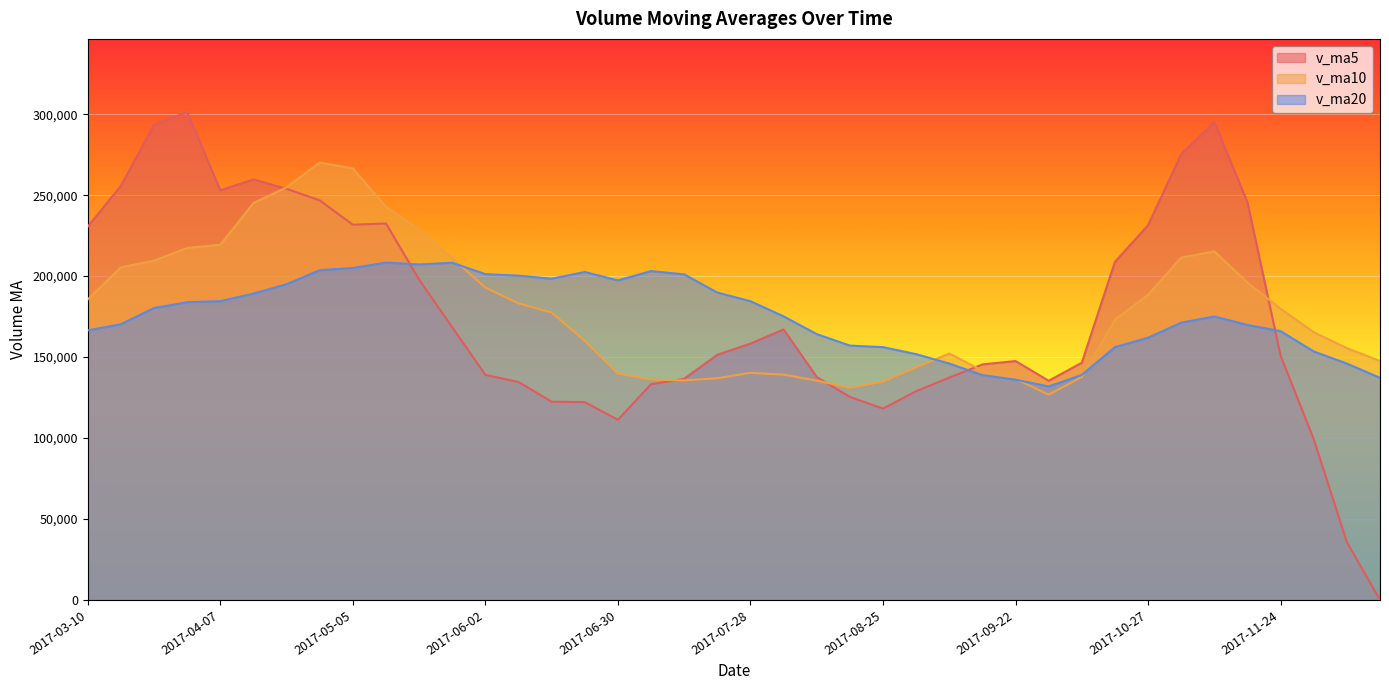

Which has a higher value, 2017-04-28 or 2017-12-08?

2017-04-28